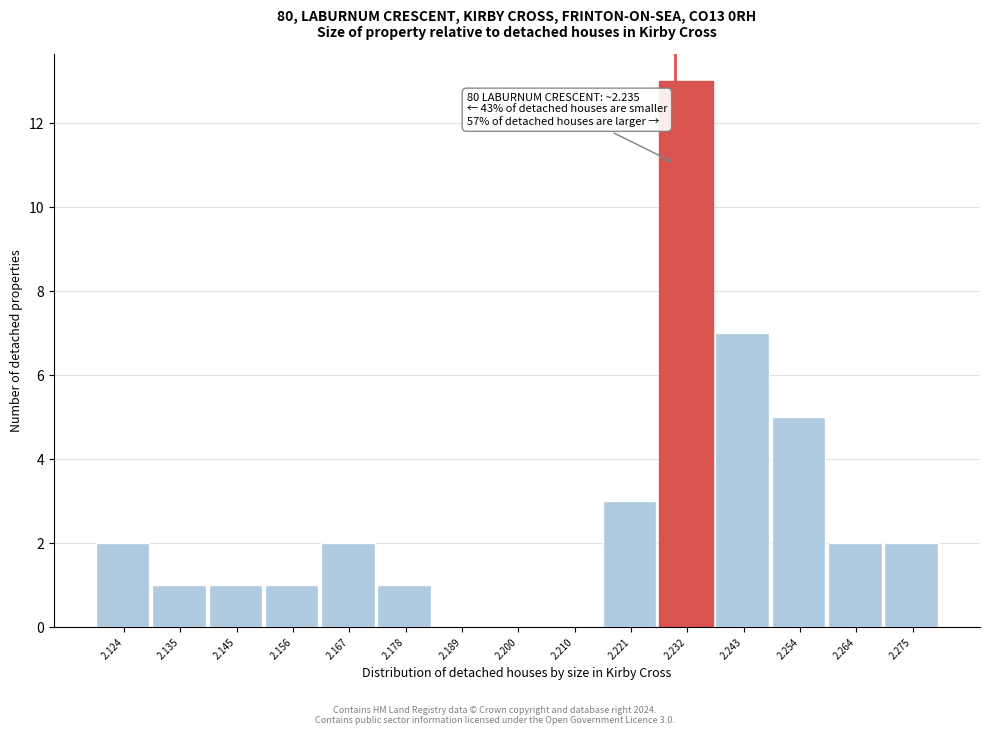

Reading left to right, what are all the values shown in this chart?

2.124=2	2.135=1	2.145=1	2.156=1	2.167=2	2.178=1	2.189=0	2.200=0	2.210=0	2.221=3	2.232=13	2.243=7	2.254=5	2.264=2	2.275=2